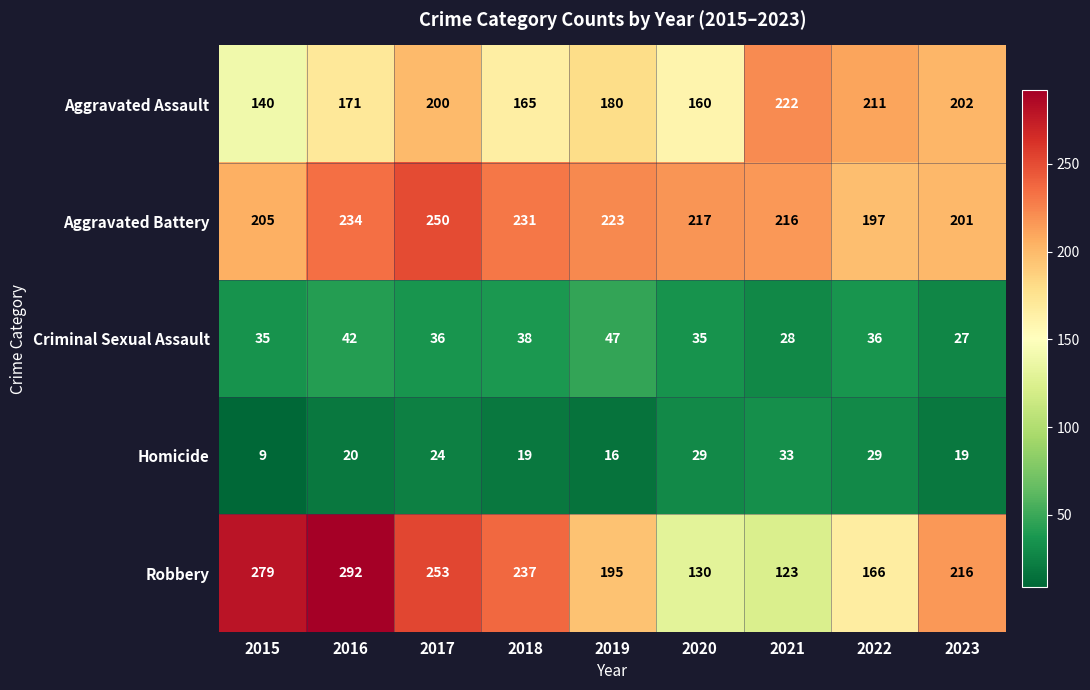

What is the spread (max minus min) of values at 2022?

182